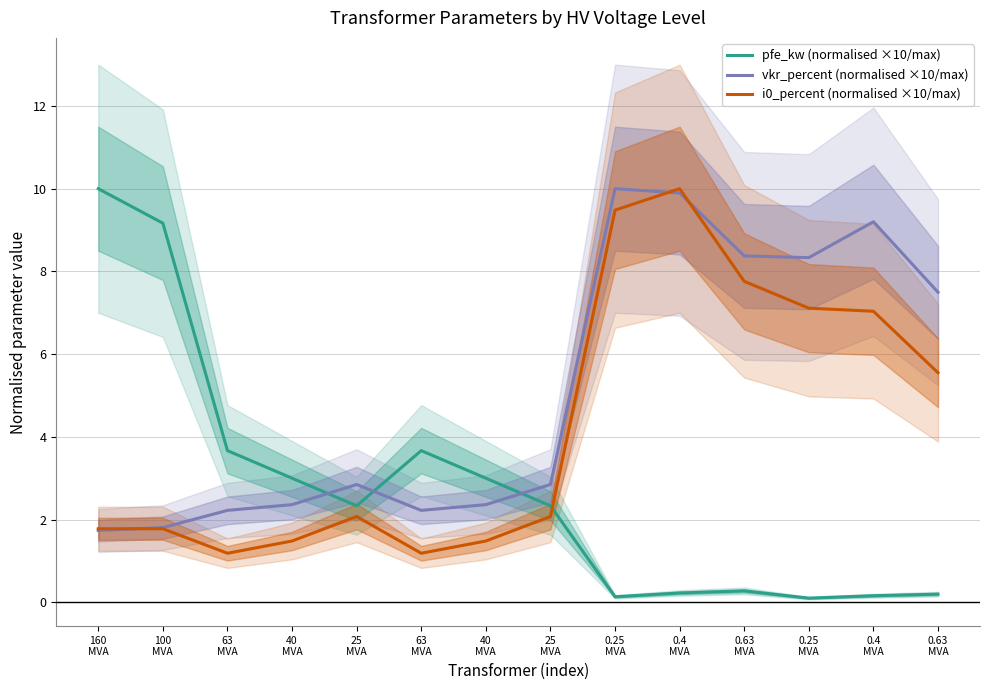

What is the total value across all series at 63
MVA?

7.1